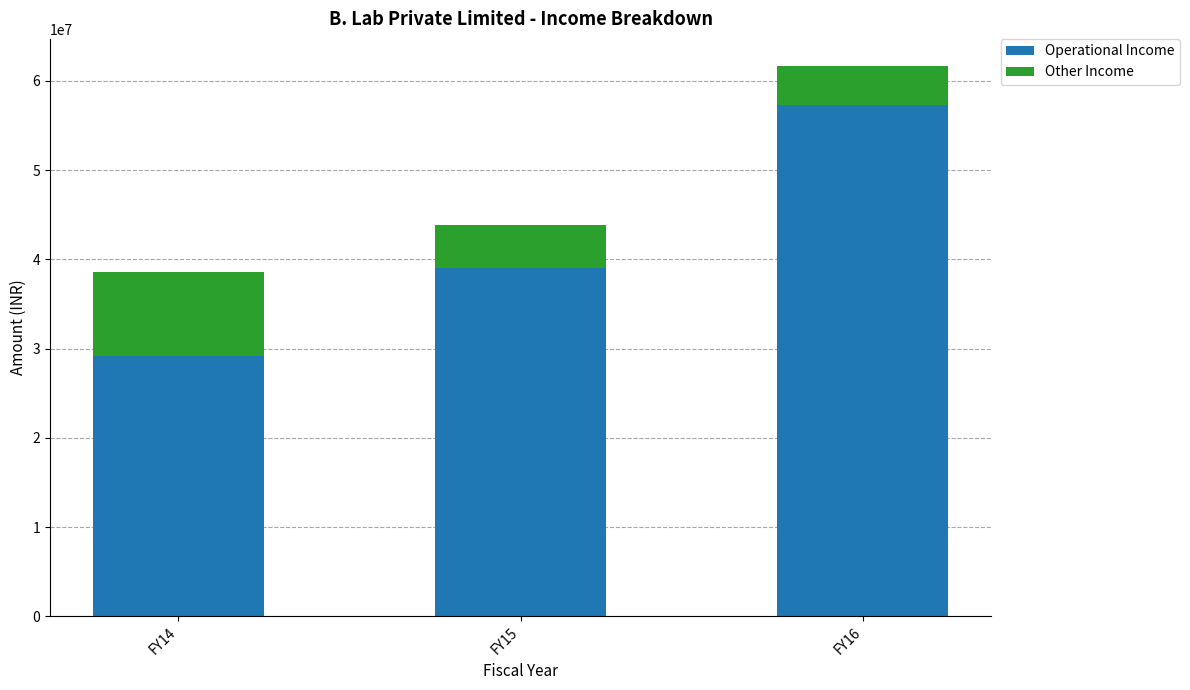

At which label does Operational Income reach its peak?

FY16